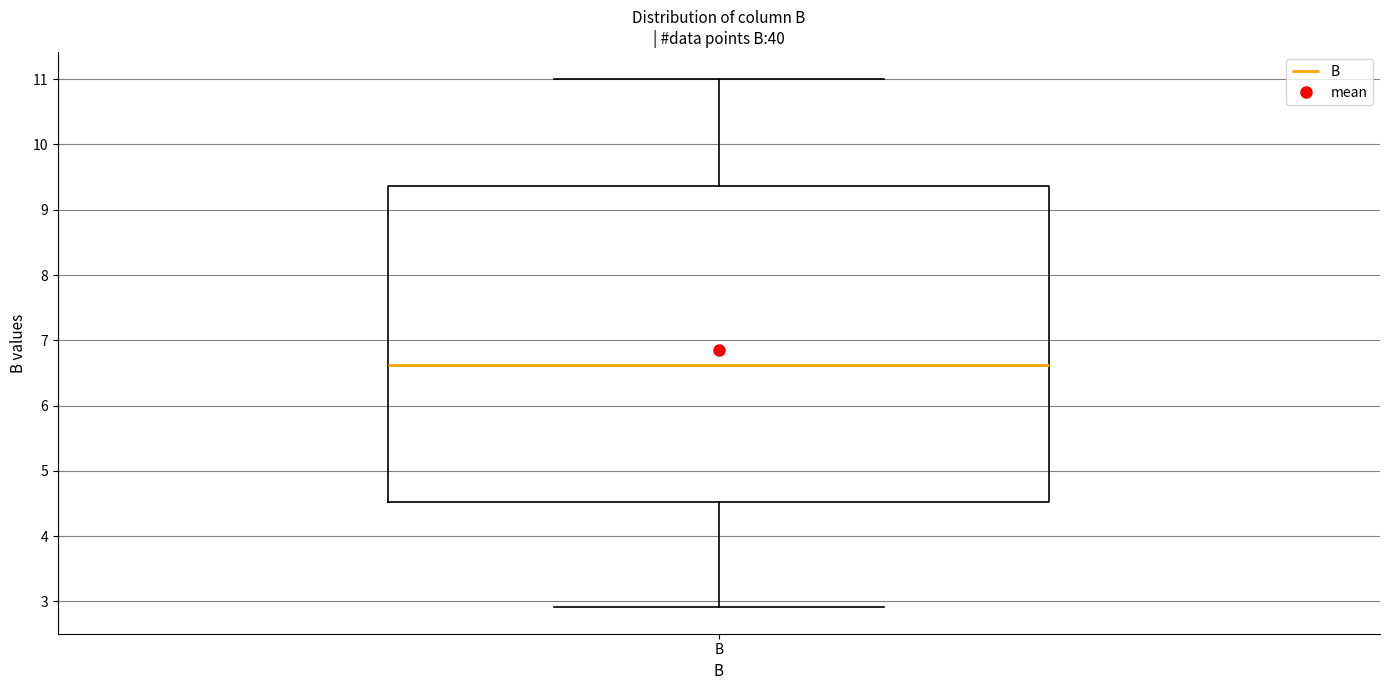

Transcribe this box plot: give where the median line is, the range the box spans, and where the two whiskers end, as read against the y-axis. The values are not printed on the chart, so give them approximately, as read against the axis.

median 6.6, box 4.5 to 9.4, whiskers 2.9 to 11.0